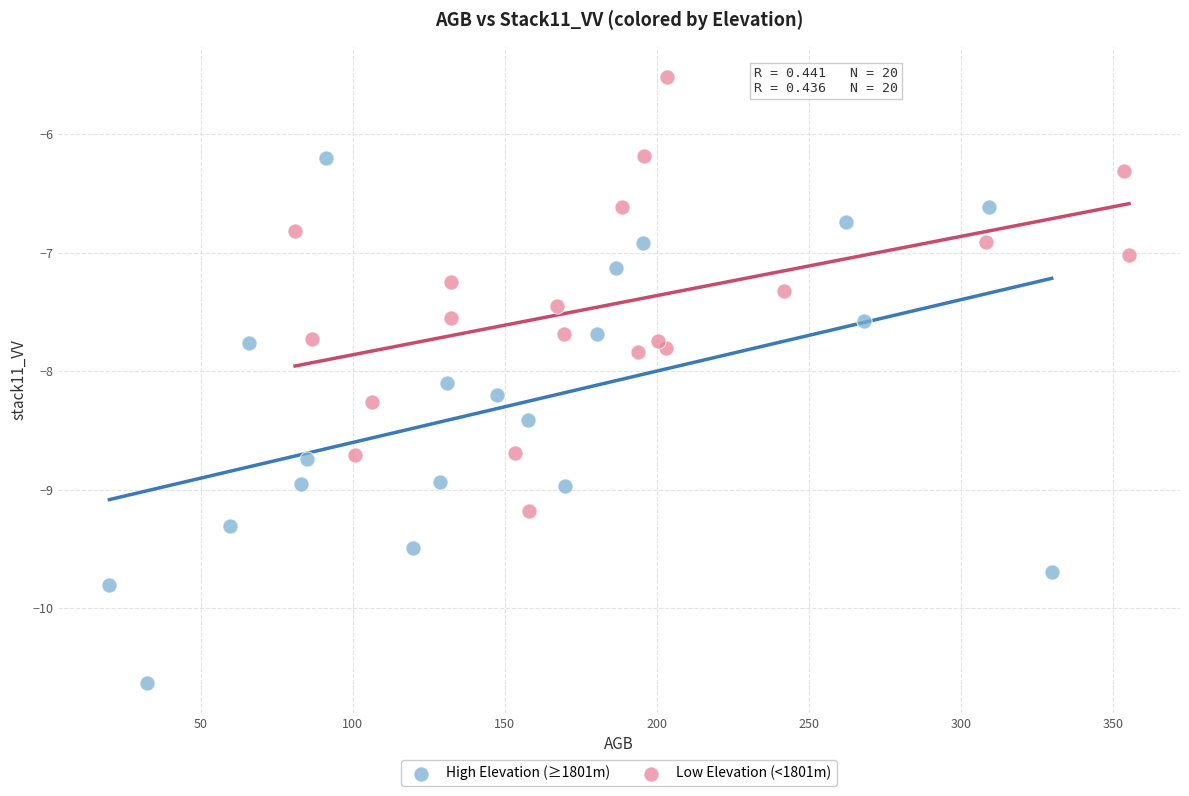

Which series reaches the maximum Y coordinate?

Low Elevation (<1801m)